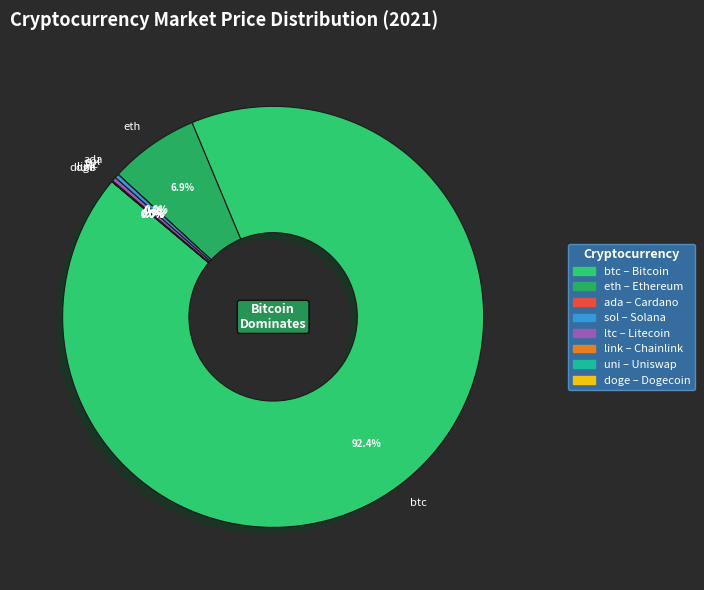

Which has a higher value, eth or btc?

btc